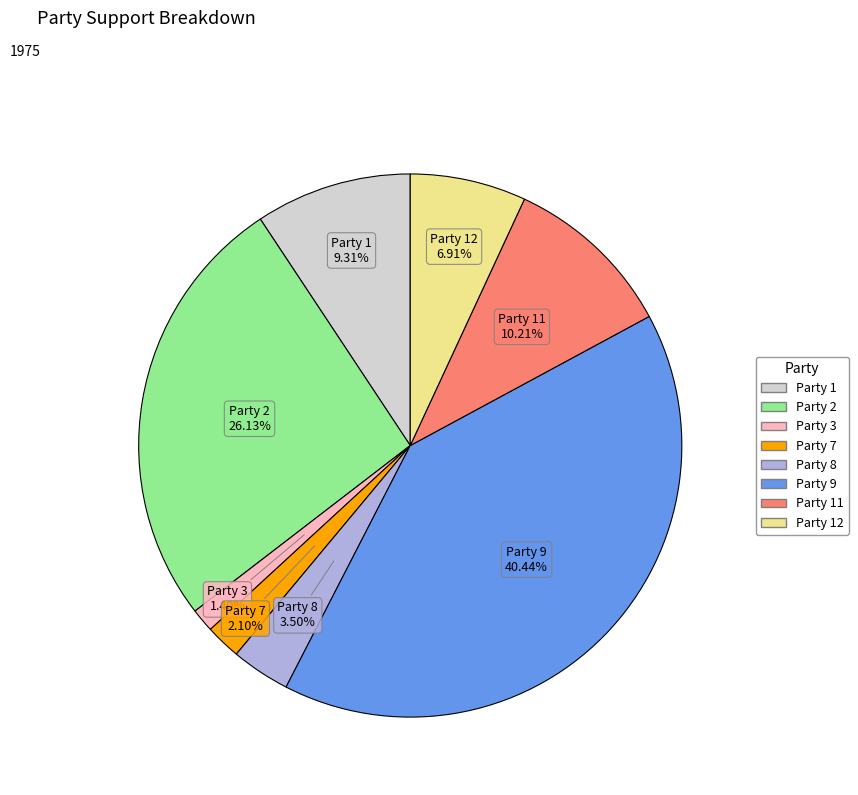

To the nearest percent, what is the difference between the largest and smallest slice percentages?

39%